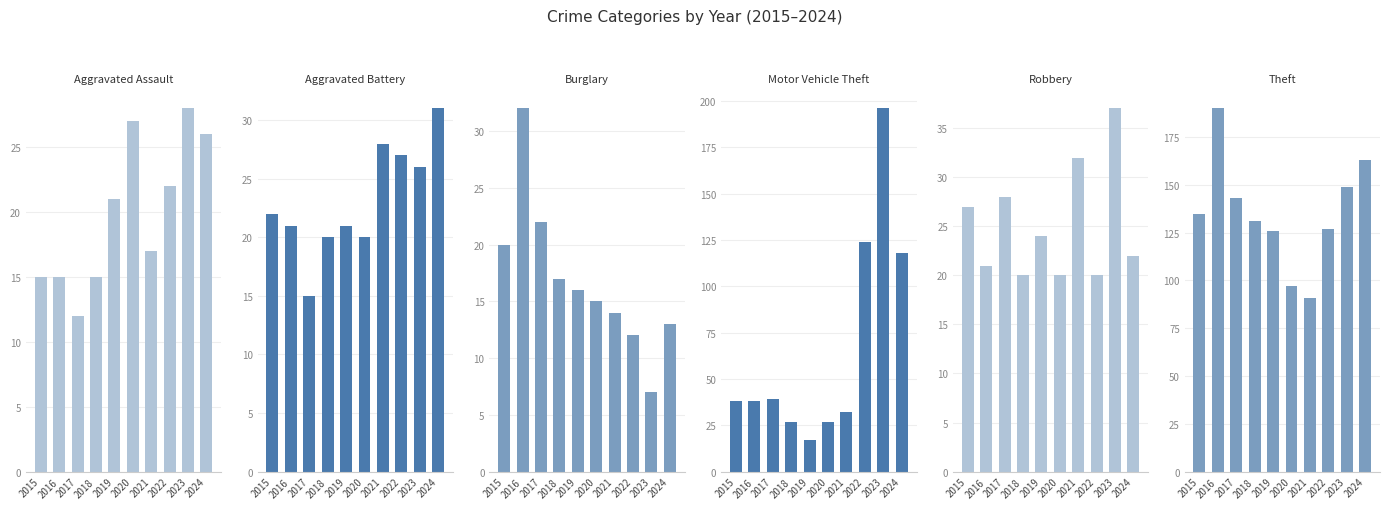

Reading left to right, transcribe all the data shown in this chart.

Aggravated Assault: 15	15	12	15	21	27	17	22	28	26
Aggravated Battery: 22	21	15	20	21	20	28	27	26	31
Burglary: 20	32	22	17	16	15	14	12	7	13
Motor Vehicle Theft: 38	38	39	27	17	27	32	124	196	118
Robbery: 27	21	28	20	24	20	32	20	37	22
Theft: 135	190	143	131	126	97	91	127	149	163